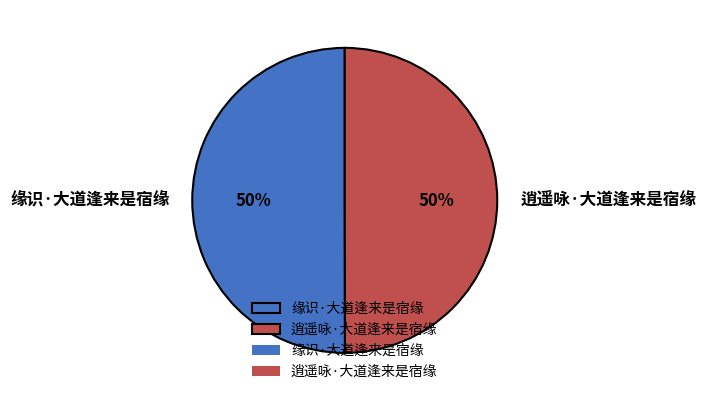

What percentage is the 缘识·大道逢来是宿缘 slice, to the nearest percent?

50%